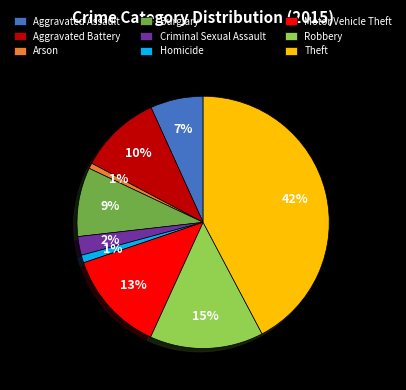

True or false: Arson accounts for 15% of the total.

False